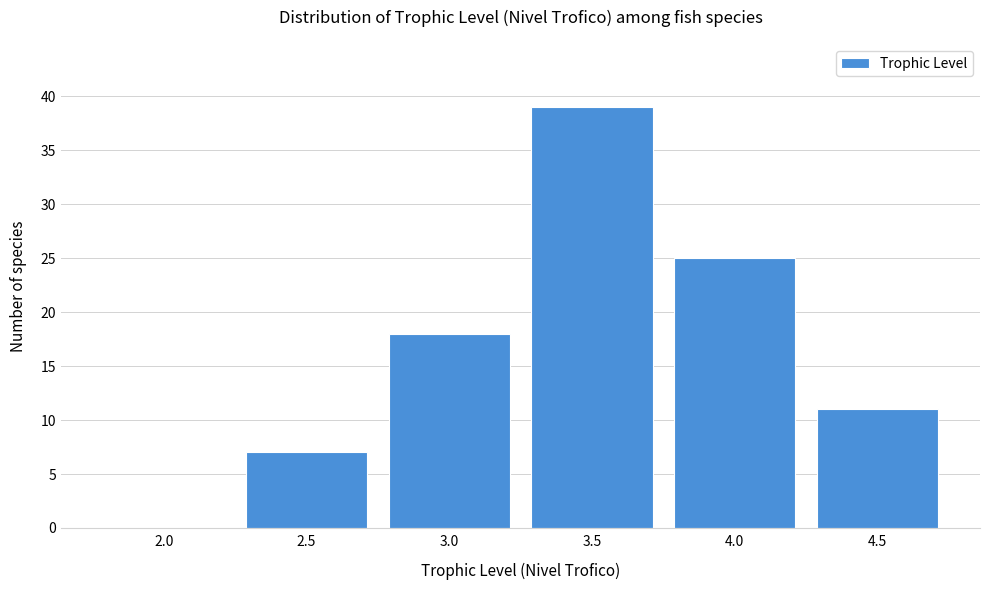

Reading left to right, extract all data points from this chart.

2.0=0	2.5=7	3.0=18	3.5=39	4.0=25	4.5=11